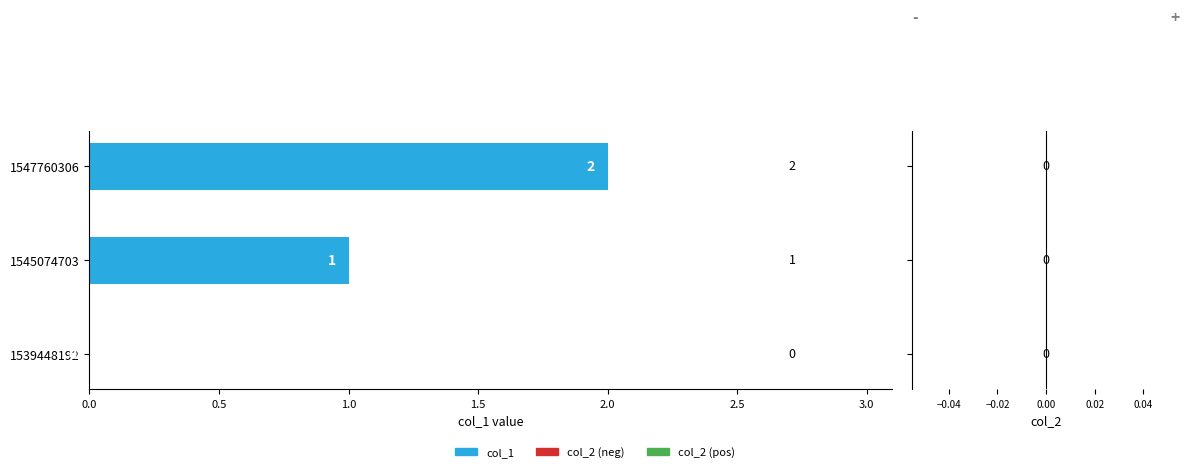

How many positive values are there?

2